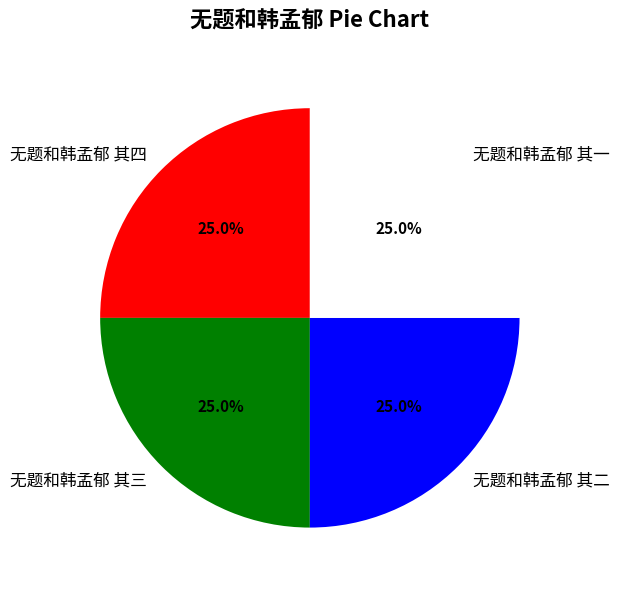

Approximately how many times larger is the value at 无题和韩孟郁 其二 compared to 无题和韩孟郁 其四?

1.0